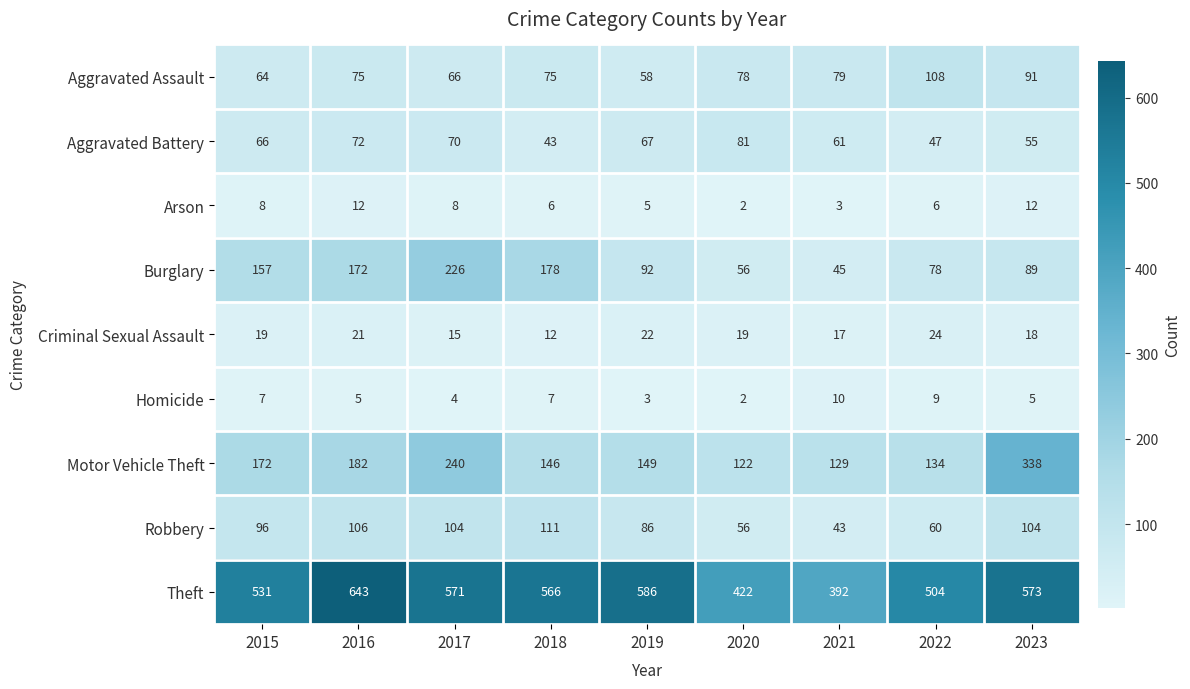

What is the maximum value for Robbery?

111